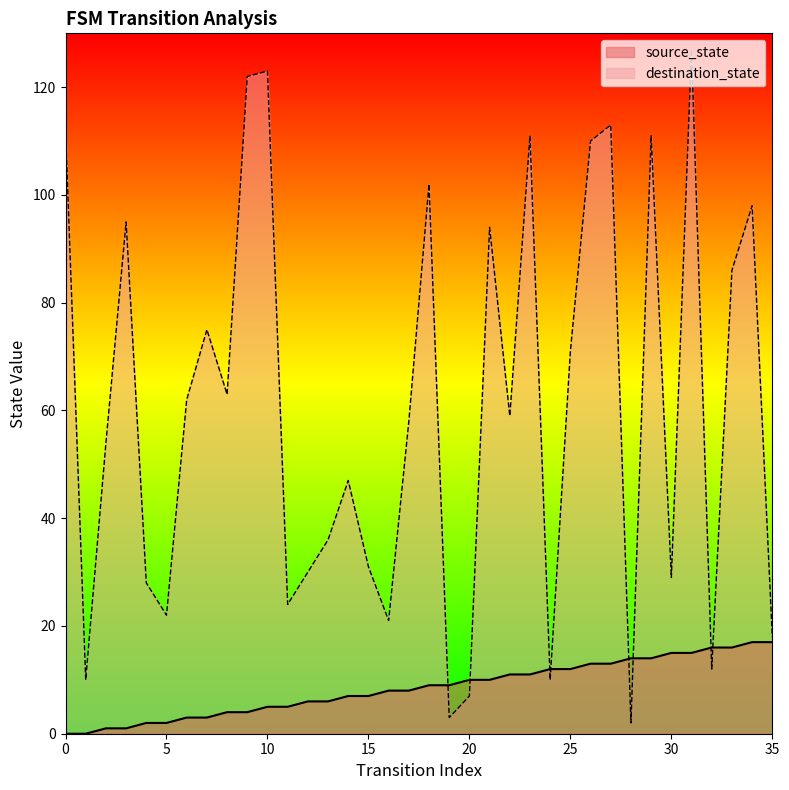

The source_state series shows 9 at 19. True or false?

True